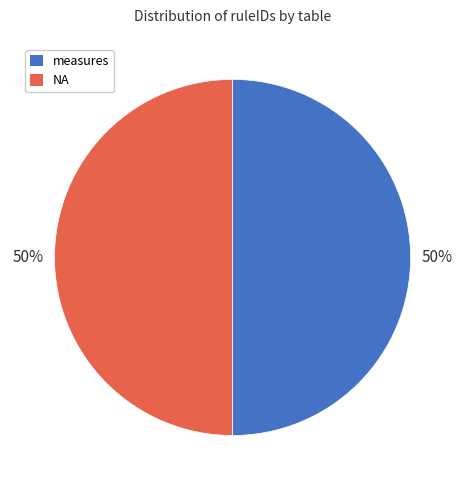

Is it true that measures is 50% of the pie?

True